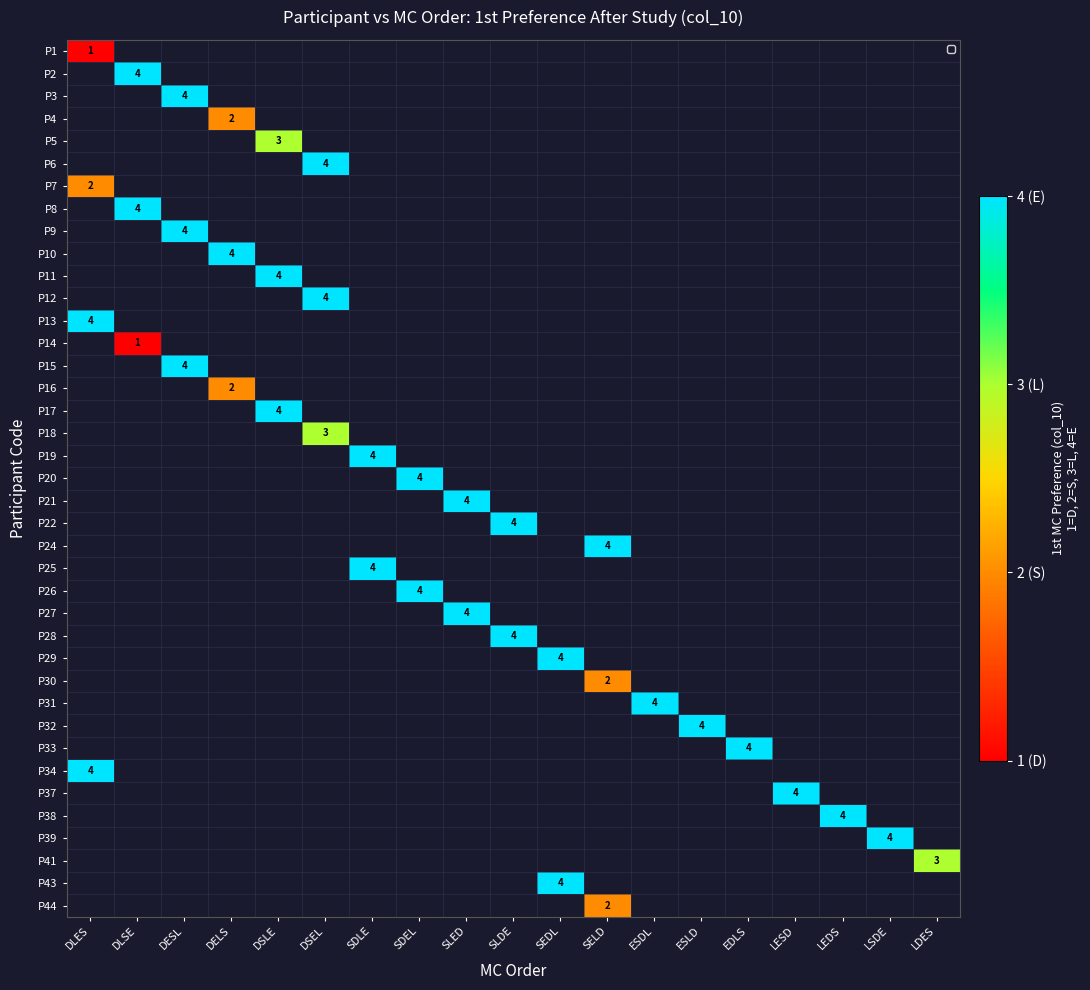

At how many categories does at least one series exceed 2?

19